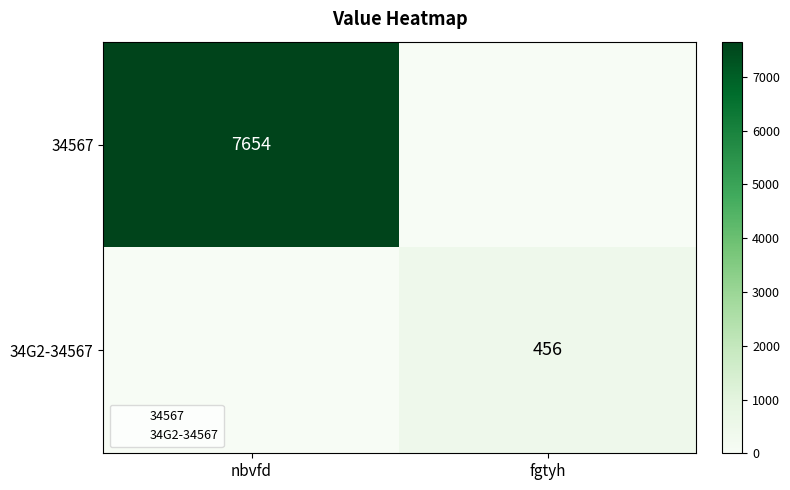

Read the 34G2-34567 value at fgtyh.

456